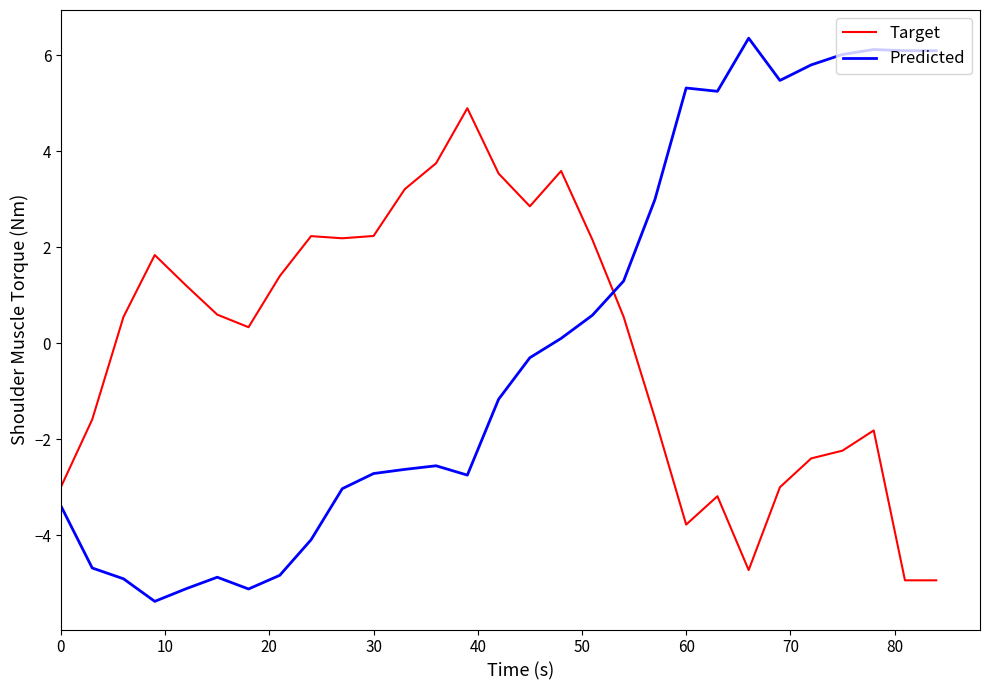

Rank the series by their maximum value, from highest to lowest.

Predicted, Target